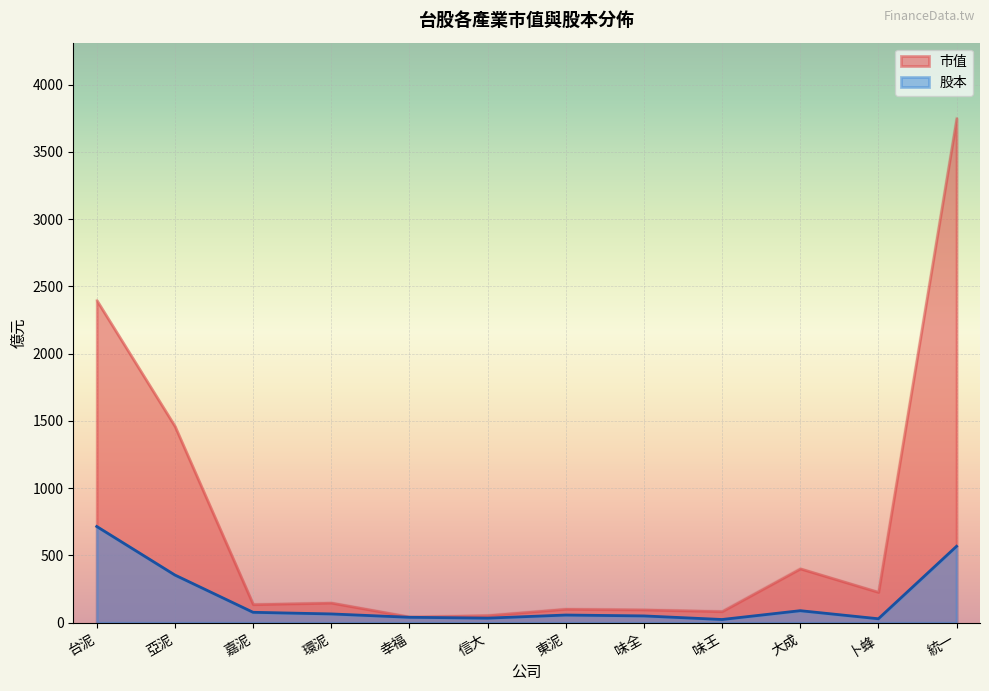

Between 台泥 and 味全, which series saw the biggest shift?

市值